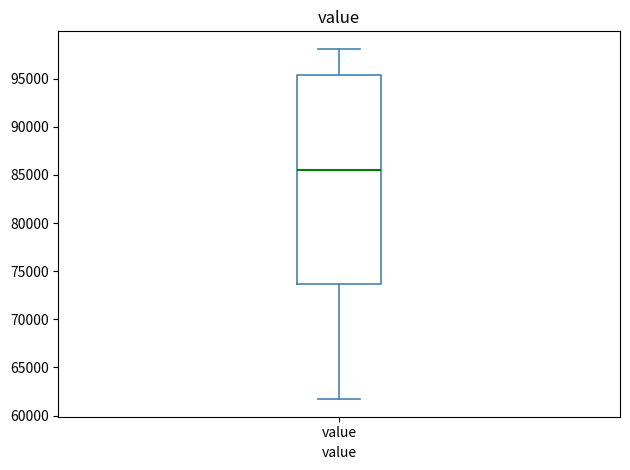

Transcribe this box plot: give where the median line is, the range the box spans, and where the two whiskers end, as read against the y-axis. The values are not printed on the chart, so give them approximately, as read against the axis.

median 85500, box 73500 to 95500, whiskers 61500 to 98000